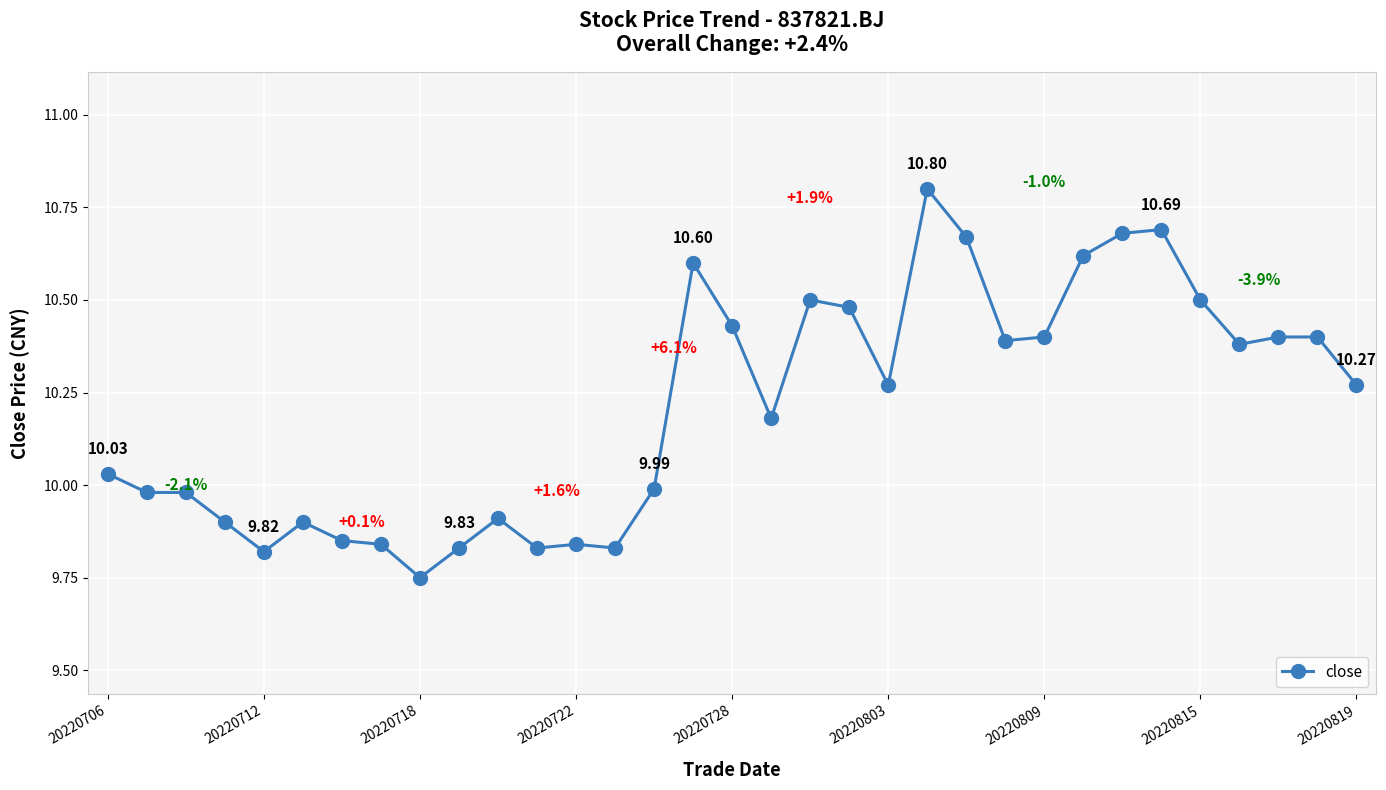

How many lines are shown in the chart?

1